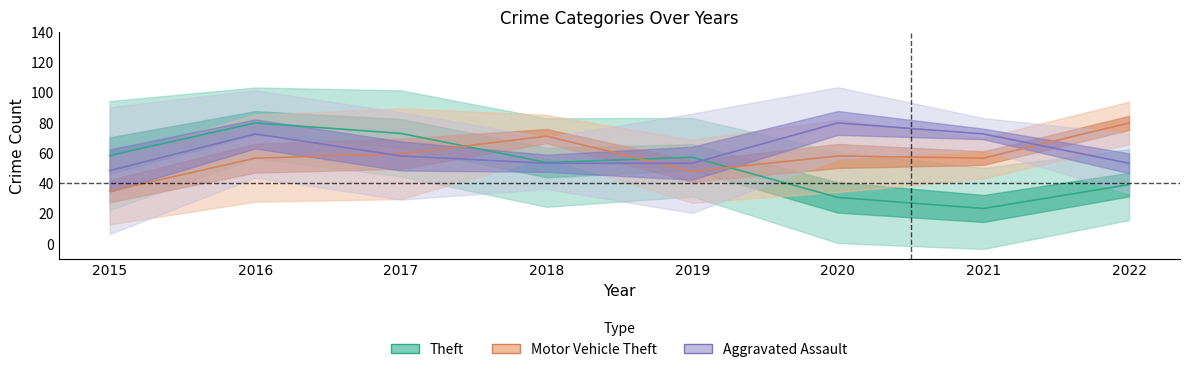

At which category does Theft reach its first local valley?

2018